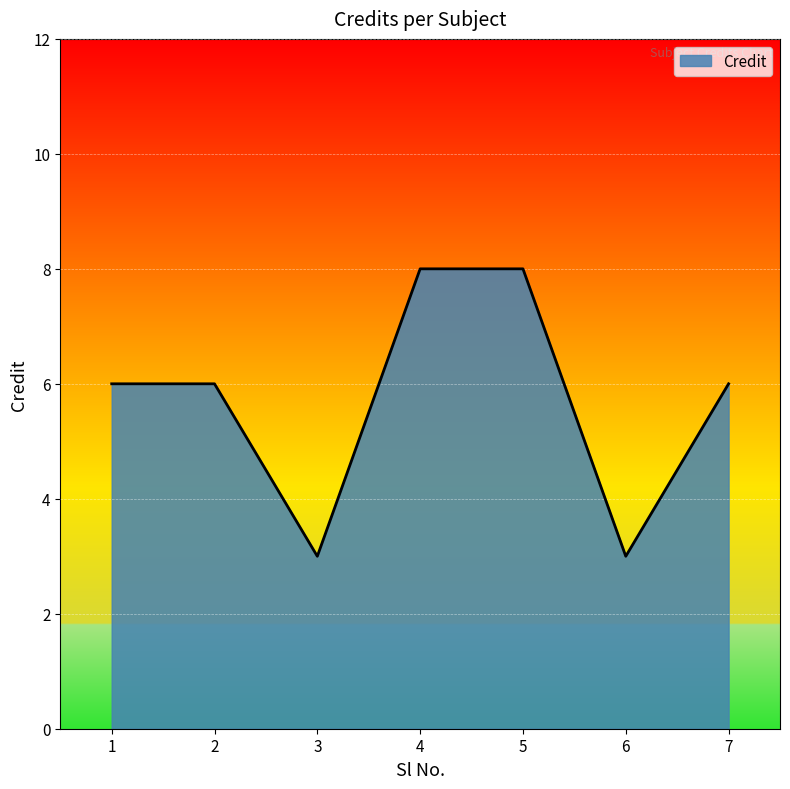

What is the approximate value at 1?

6